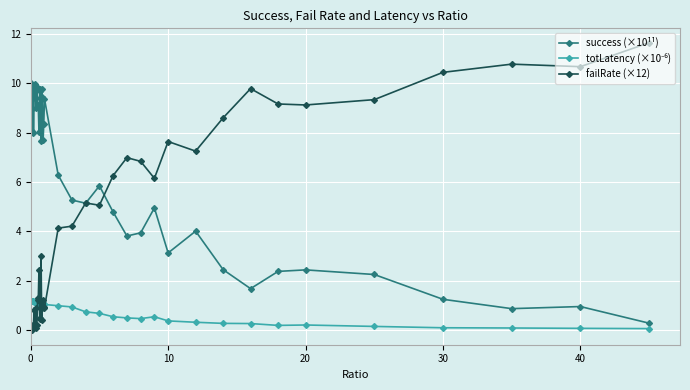

Which series has the largest range (max minus min)?

failRate (×12)